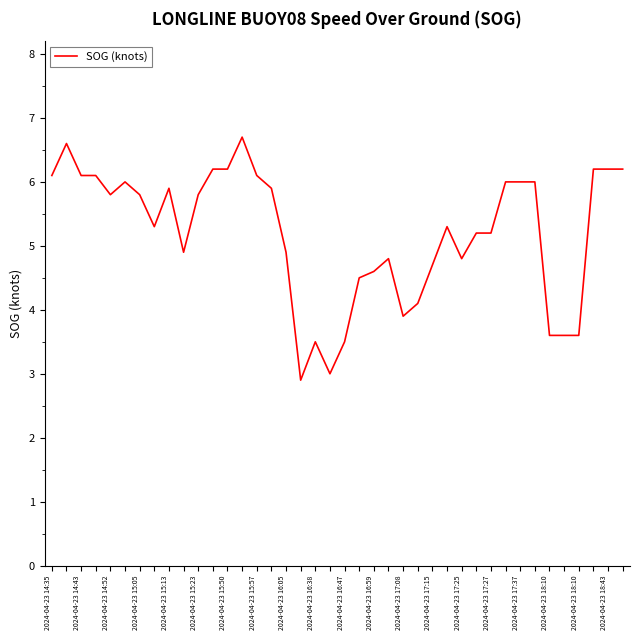

What is the minimum value shown in the chart?

2.9